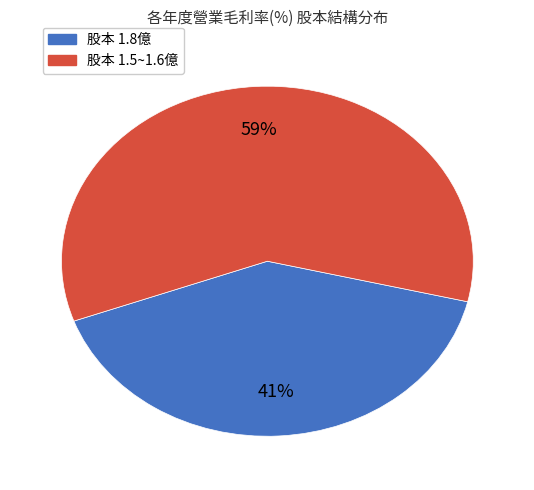

Is there a majority slice in this chart?

Yes